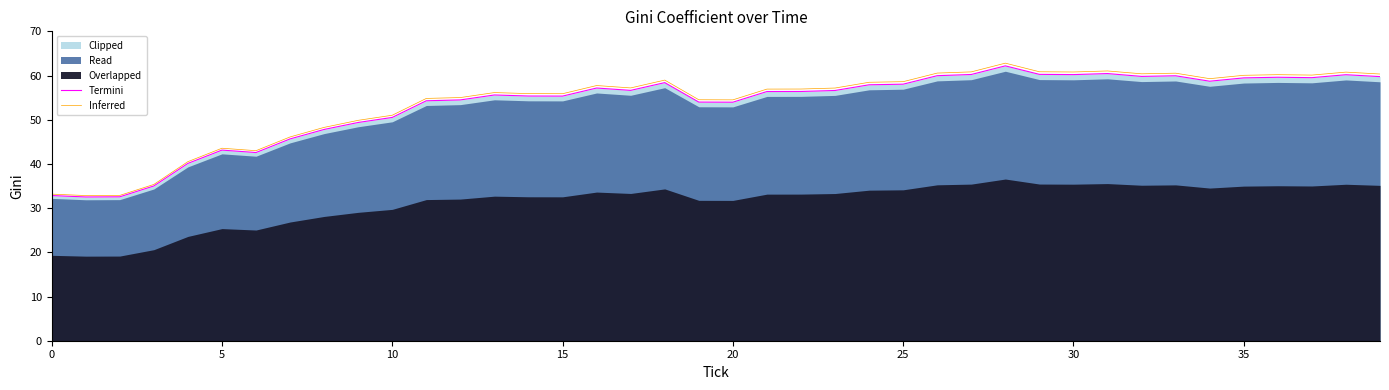

Which series has the largest total across all categories?

Inferred